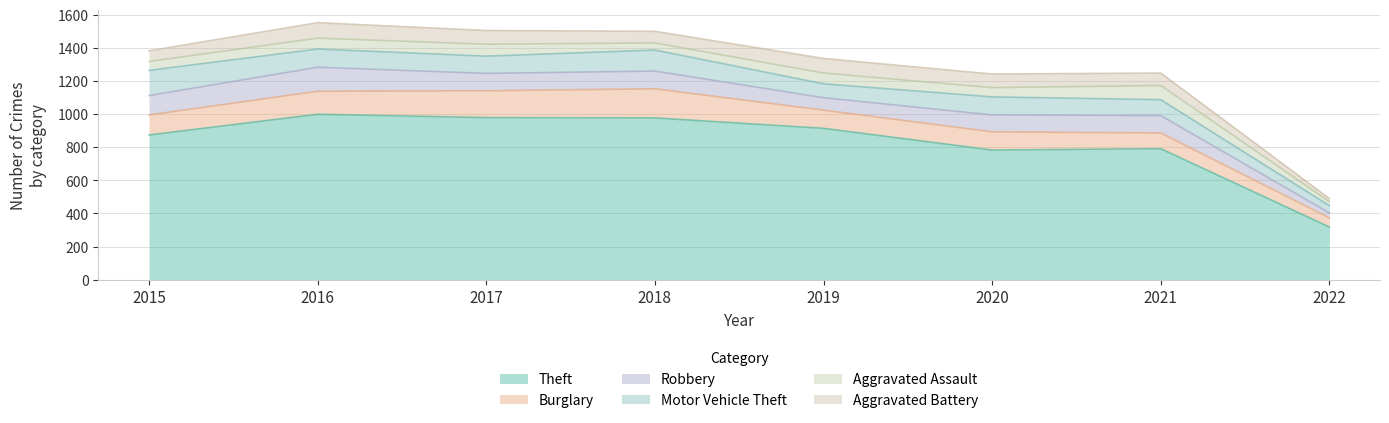

Rank the series by their maximum value, from lowest to highest.

Aggravated Assault, Aggravated Battery, Robbery, Motor Vehicle Theft, Burglary, Theft